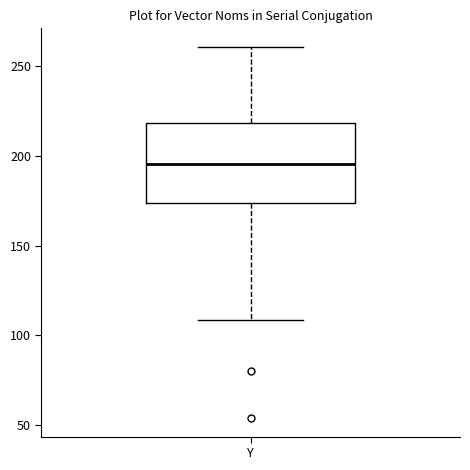

Transcribe this box plot: give where the median line is, the range the box spans, and where the two whiskers end, as read against the y-axis. The values are not printed on the chart, so give them approximately, as read against the axis.

median 195, box 175 to 220, whiskers 110 to 260